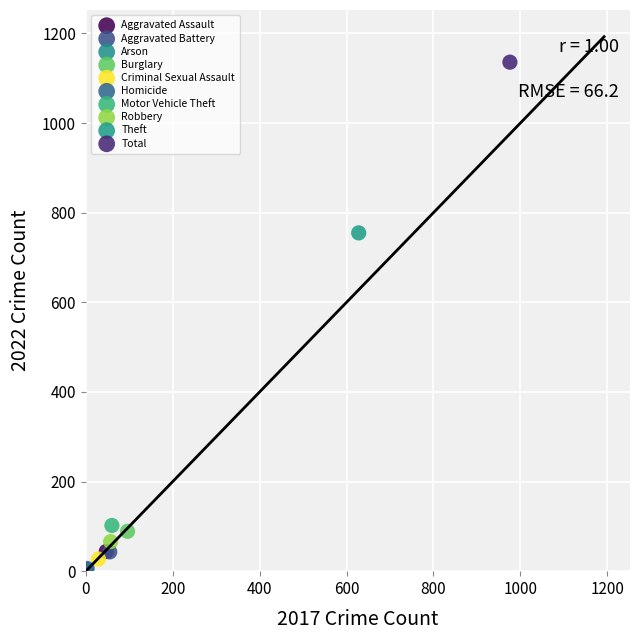

Which series reaches the maximum Y coordinate?

Total